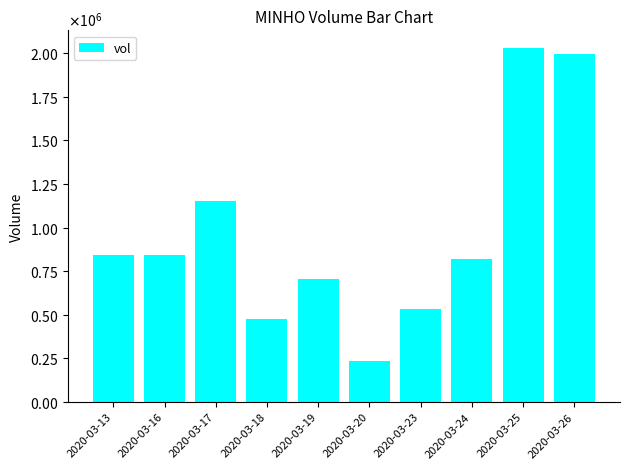

Is it true that the value at 2020-03-25 is 2030700?

True